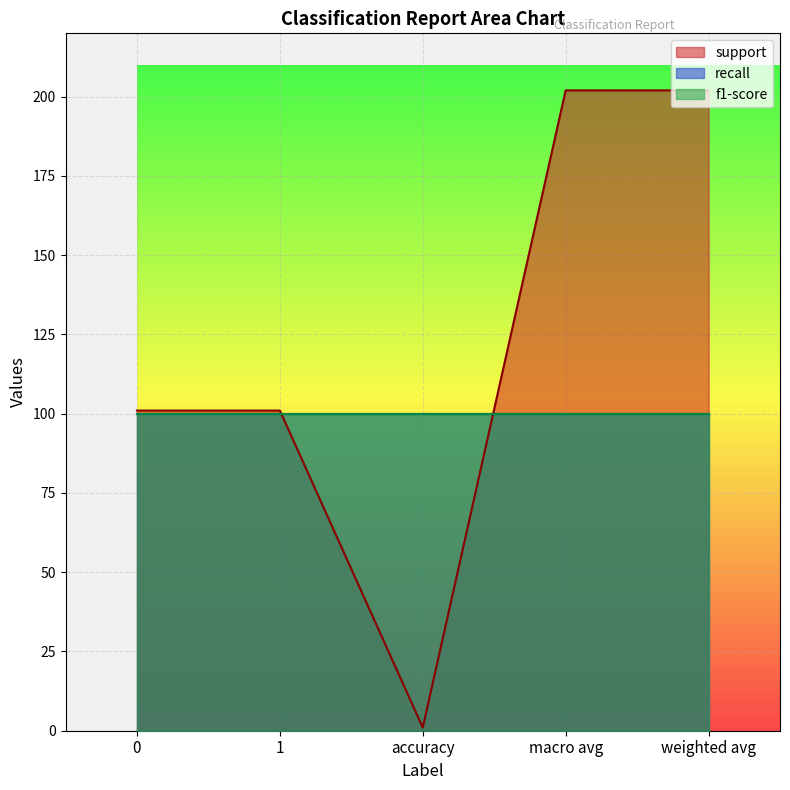

Which has a higher value, macro avg or 1?

macro avg